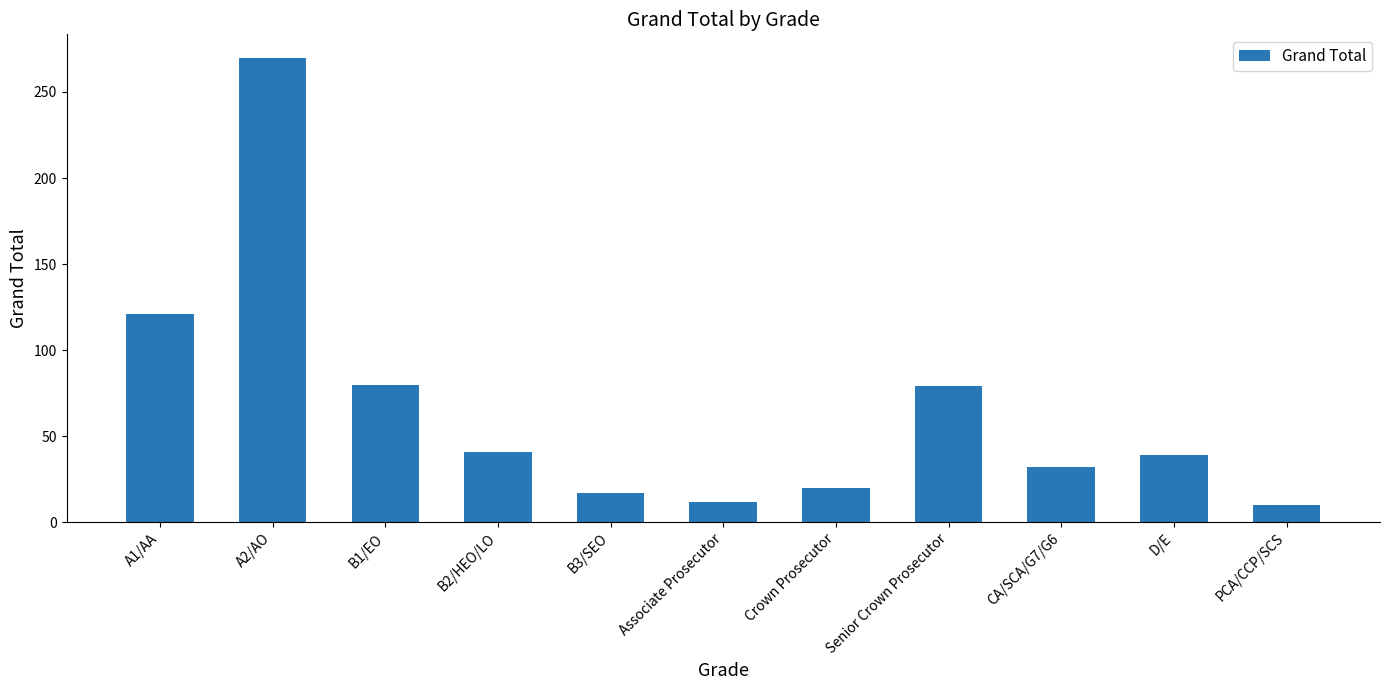

Does the chart contain stacked bars?

No